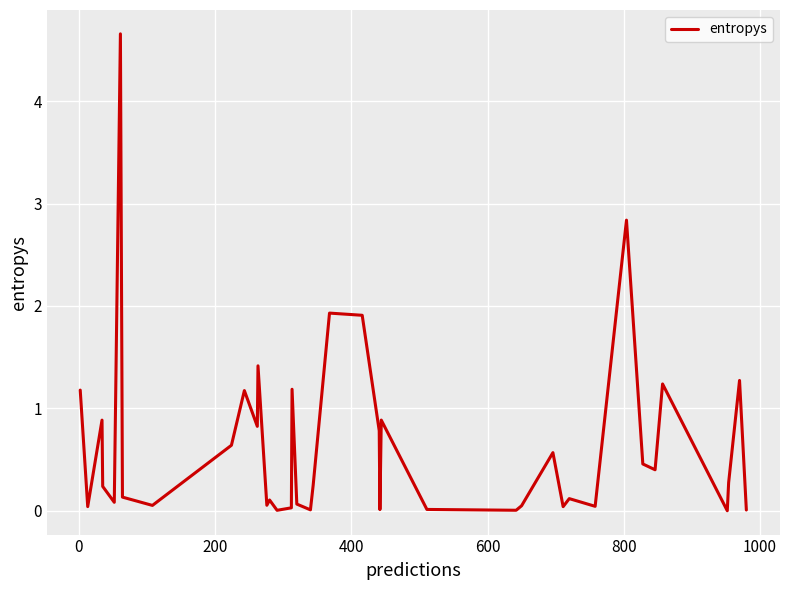

What is the difference between the maximum and minimum values?

4.7